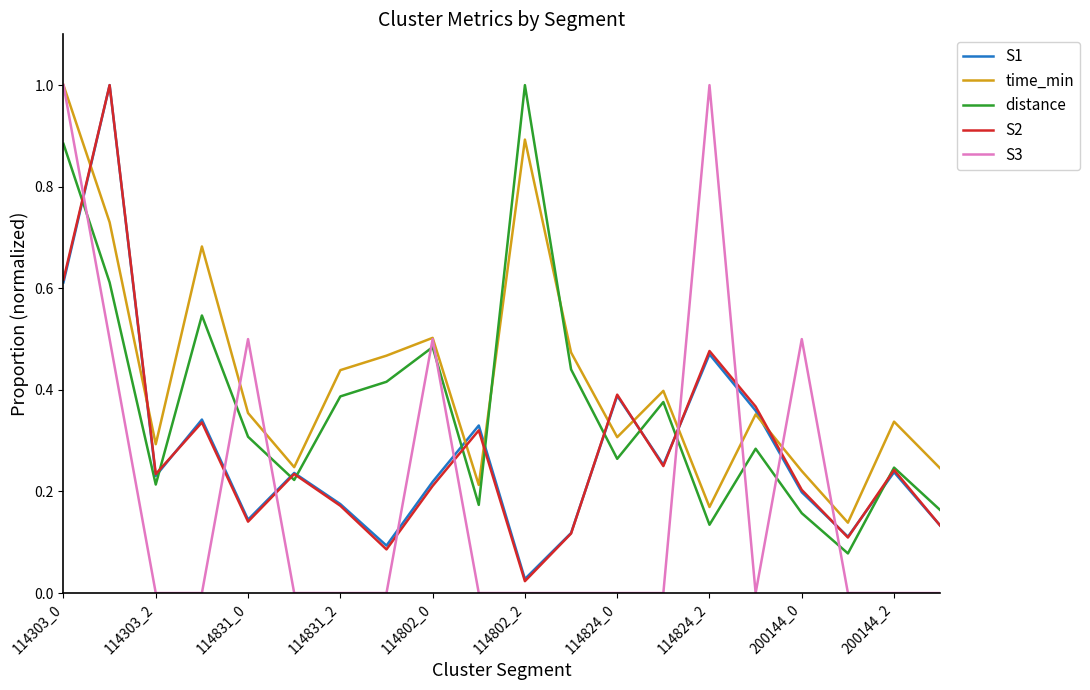

True or false: S2 and S3 intersect in this chart.

True